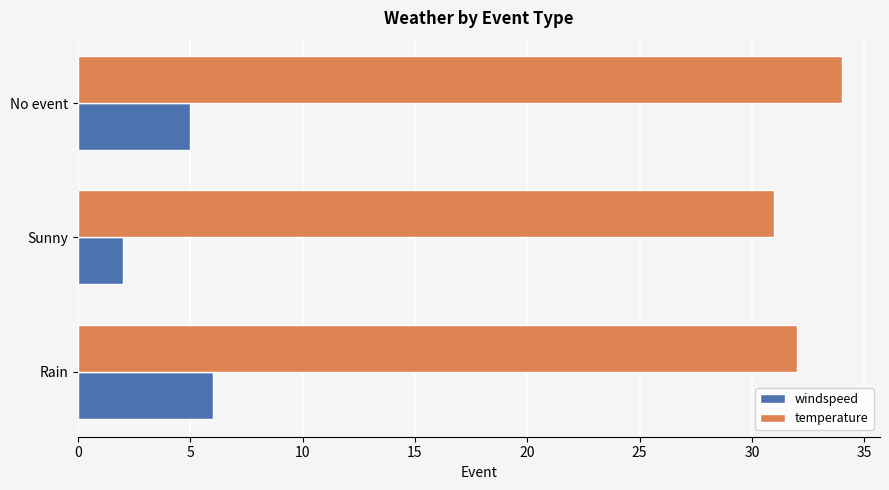

Where is windspeed nearest to the value 4?

No event